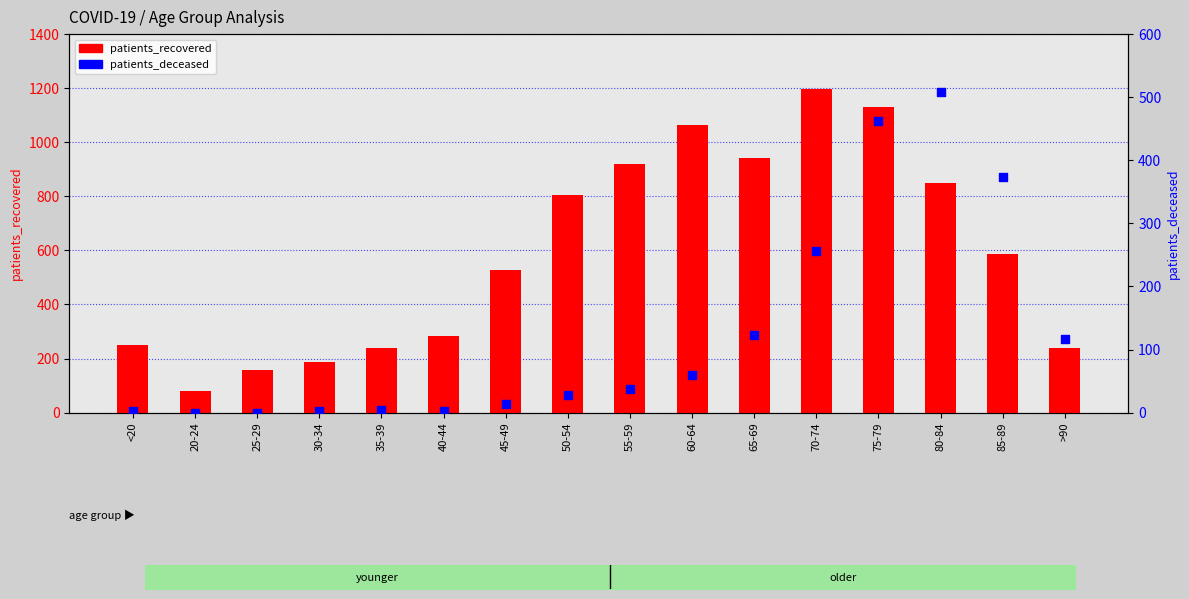

What is the total value across all series at 85-89?

959